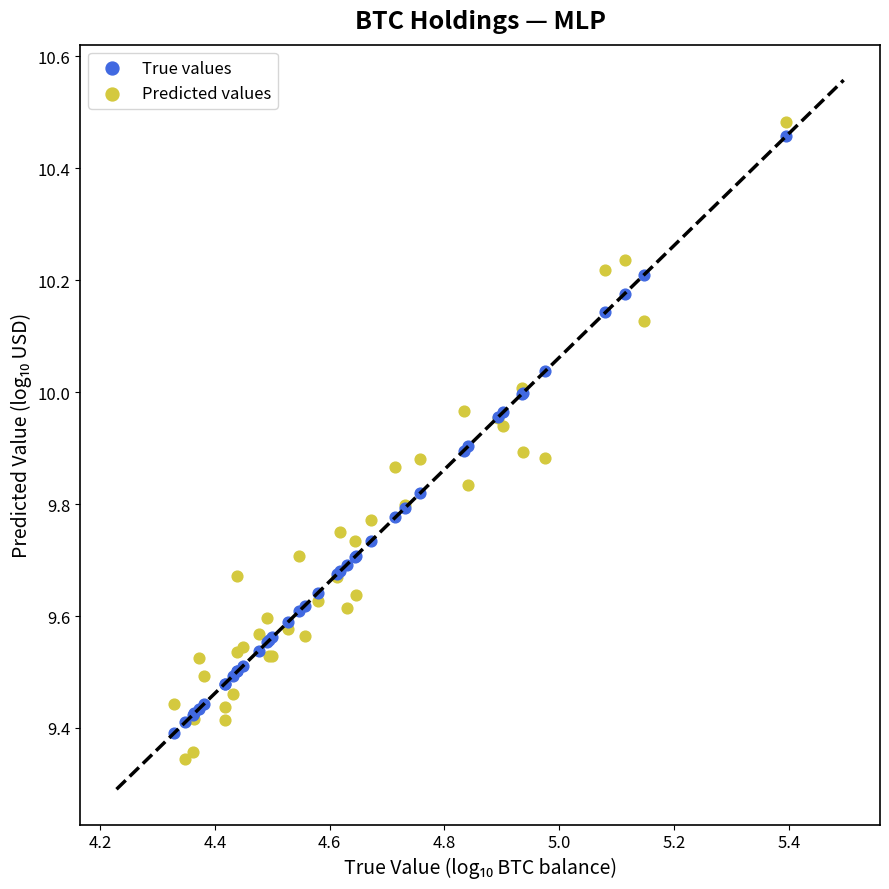

Which series has the widest spread of Y values?

Predicted values